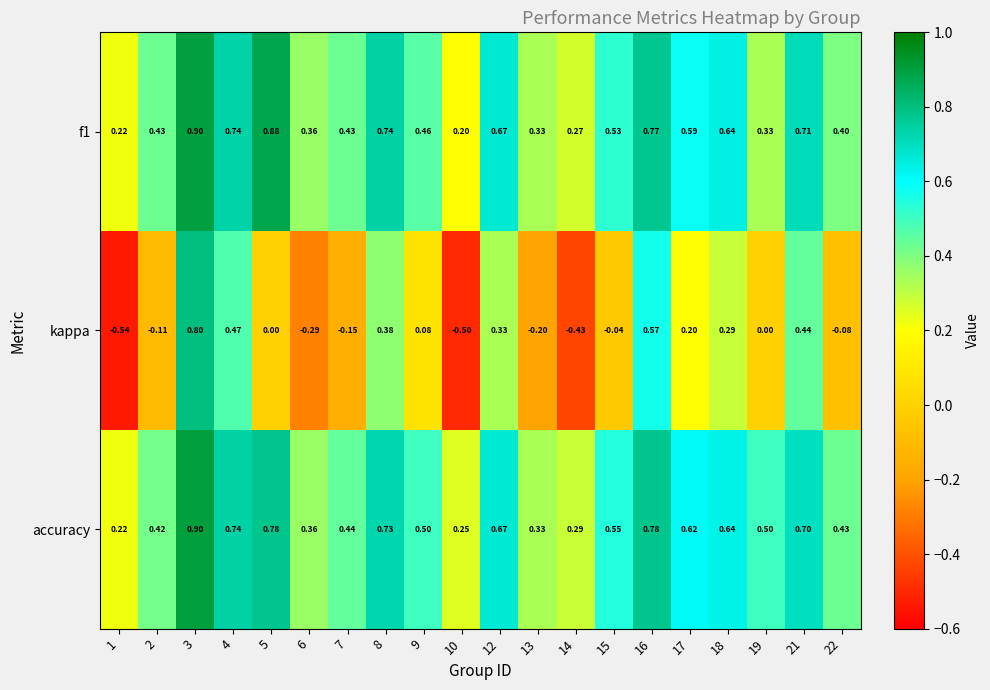

Which series has the largest range (max minus min)?

kappa